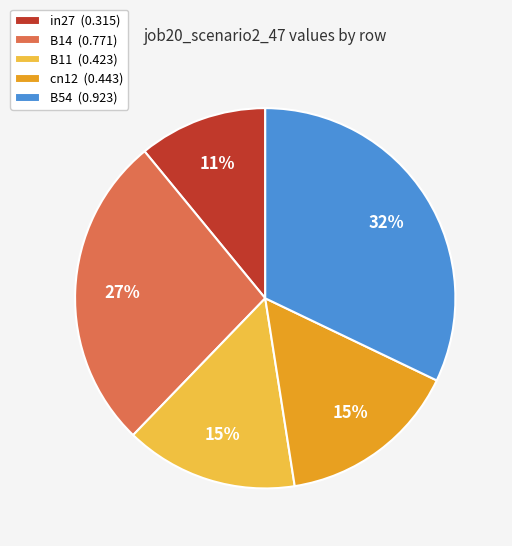

How many slices are in this pie chart?

5